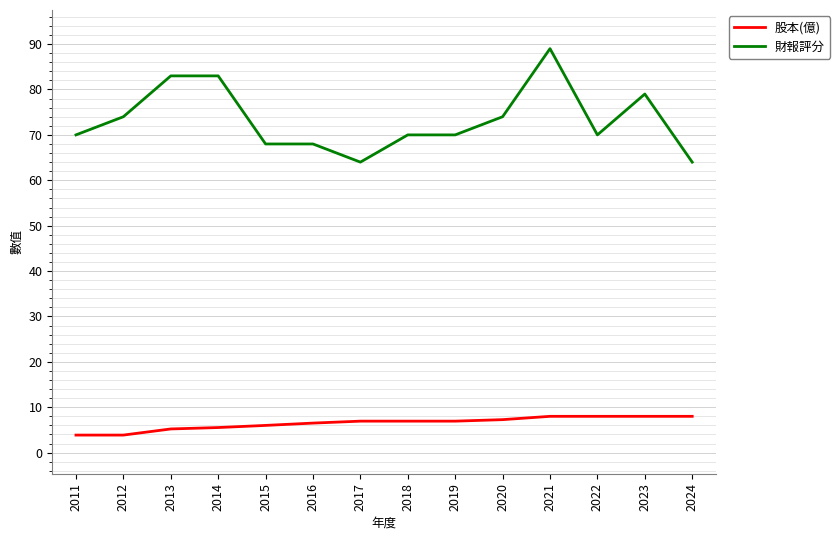

Which series has the widest spread of values?

財報評分